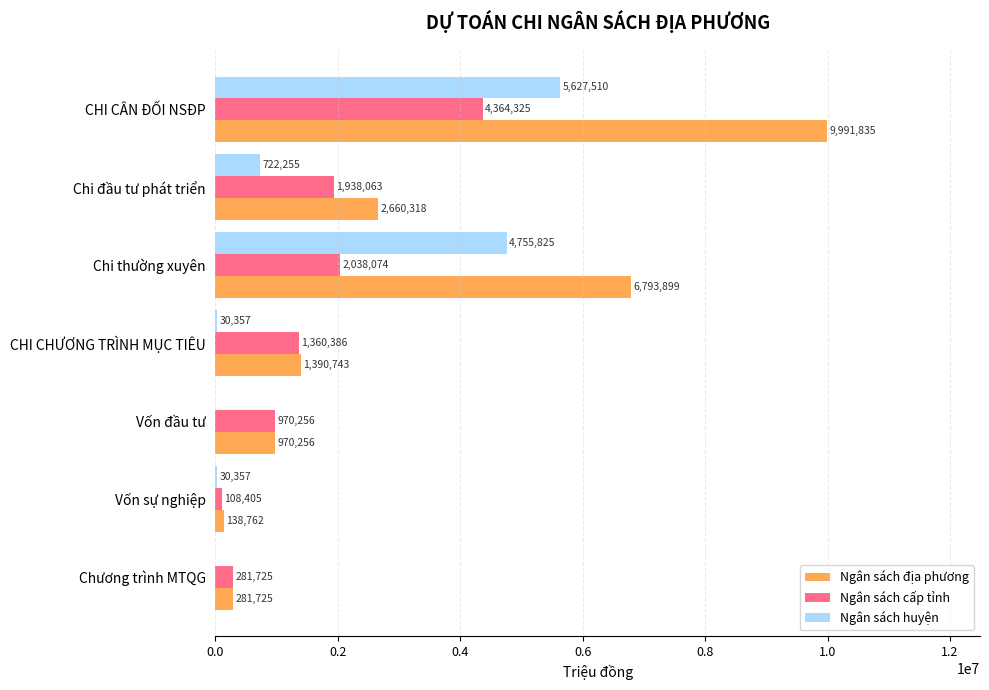

Which category has the highest value in the Ngân sách cấp tỉnh series?

CHI CÂN ĐỐI NSĐP